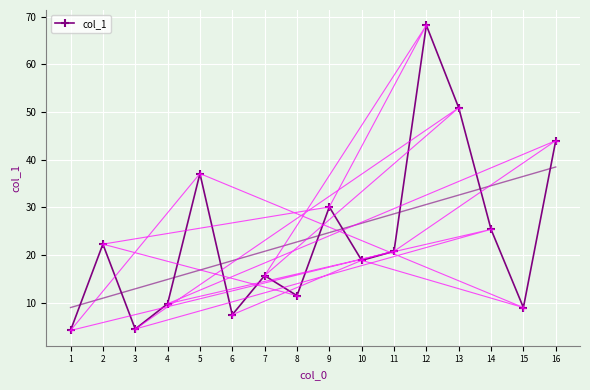

Reading left to right, what are all the values shown in this chart?

4.2	22.3	4.5	9.8	37.1	7.5	15.7	11.5	30.1	18.9	20.8	68.2	50.9	25.4	9.0	44.0